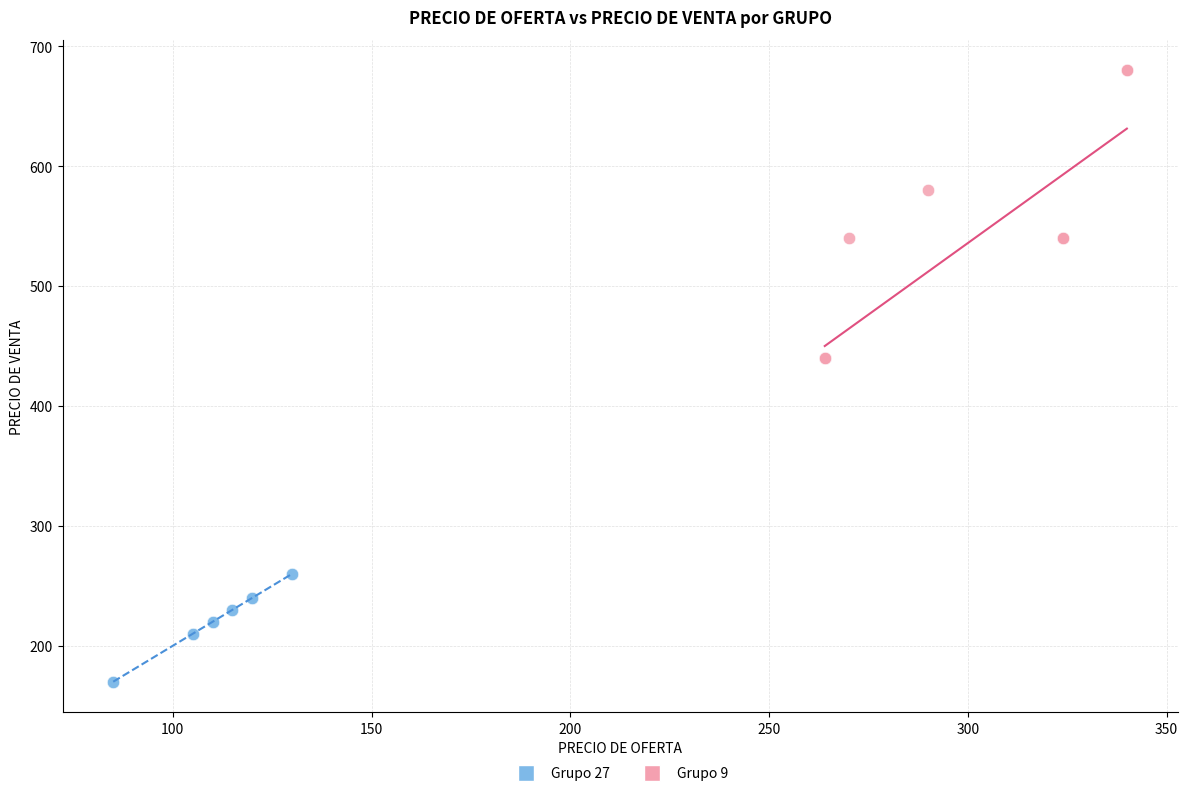

Which series has the widest spread of Y values?

Grupo 9